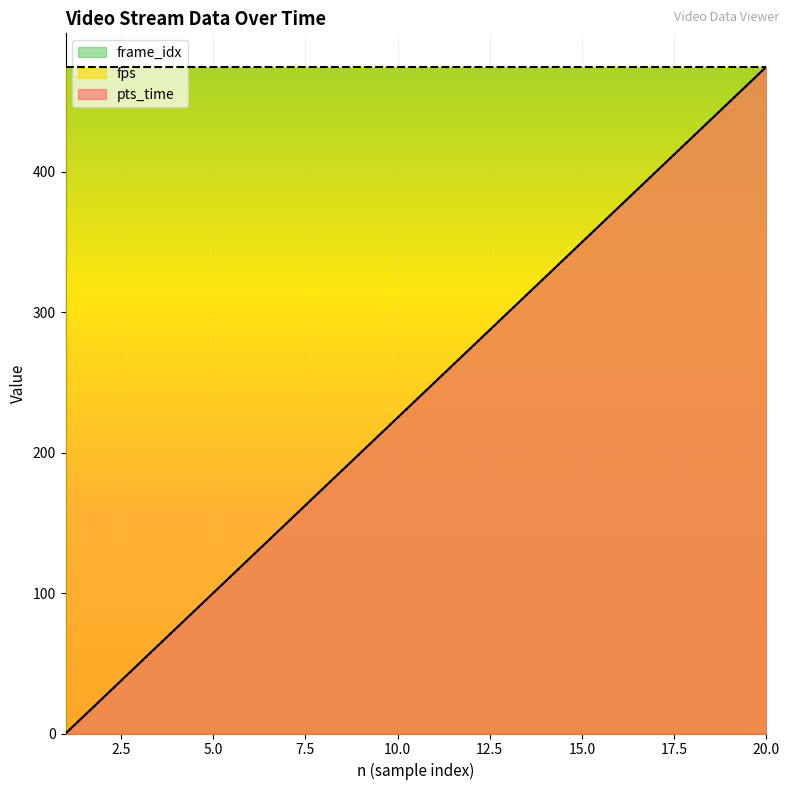

The frame_idx series shows 50 at 3. True or false?

True